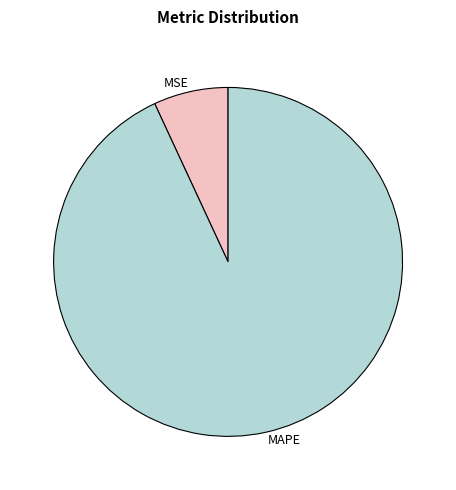

Is it true that MAPE is 82% of the pie?

False